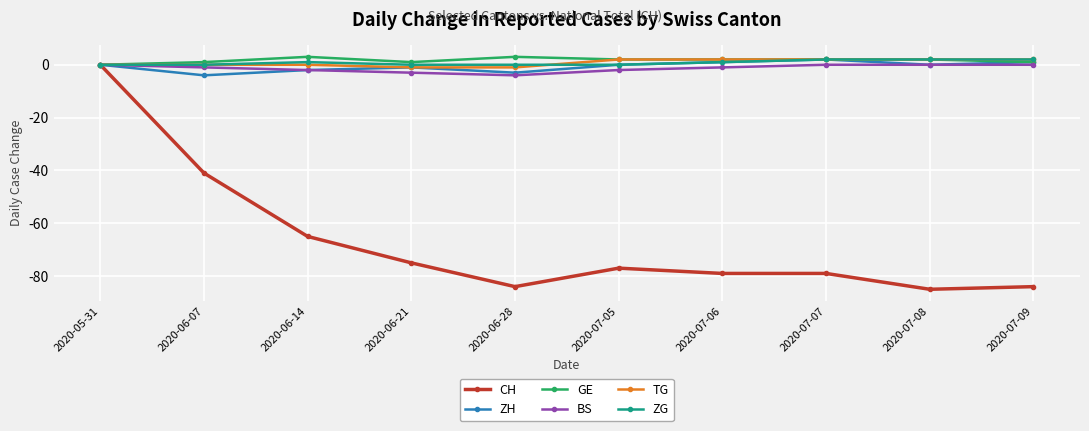

What is the smallest value displayed?

-85